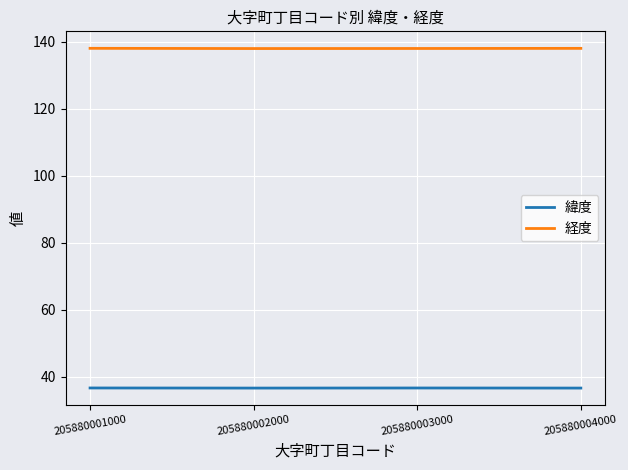

At 205880003000, list the series in order from largest to smallest.

経度, 緯度